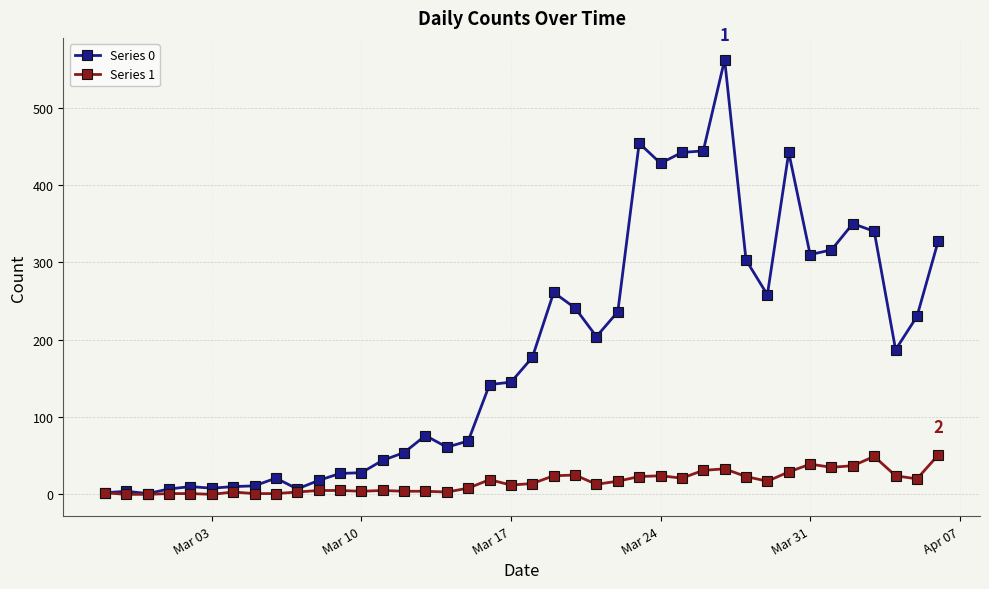

Rank the series by their average value, from lowest to highest.

Series 1, Series 0